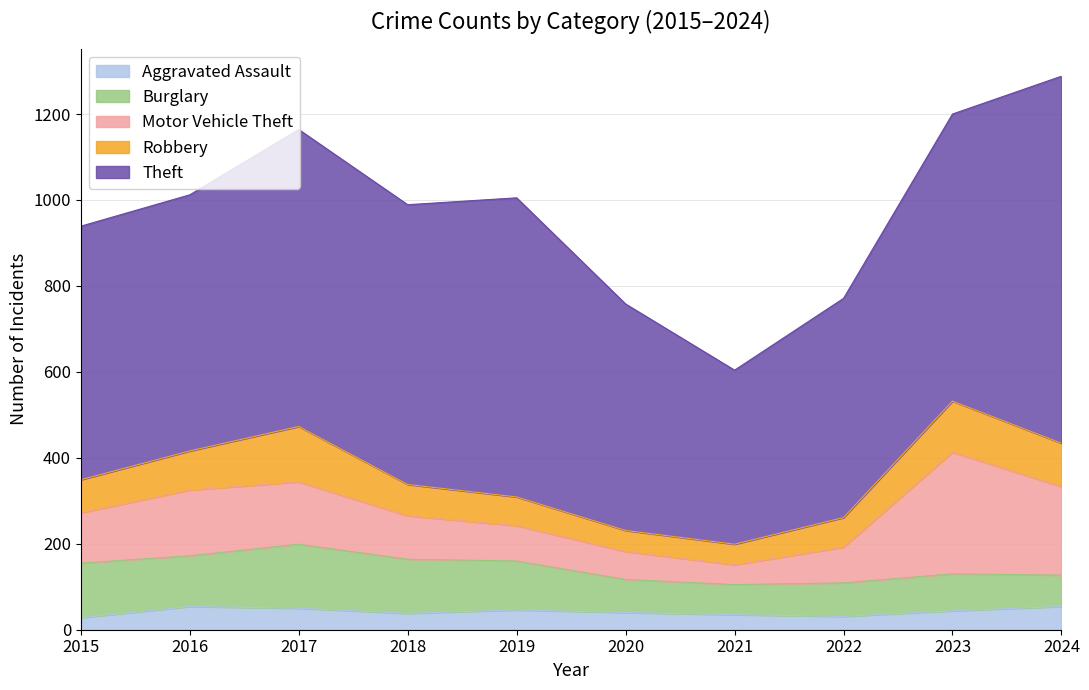

At which category does Theft reach its first local peak?

2017